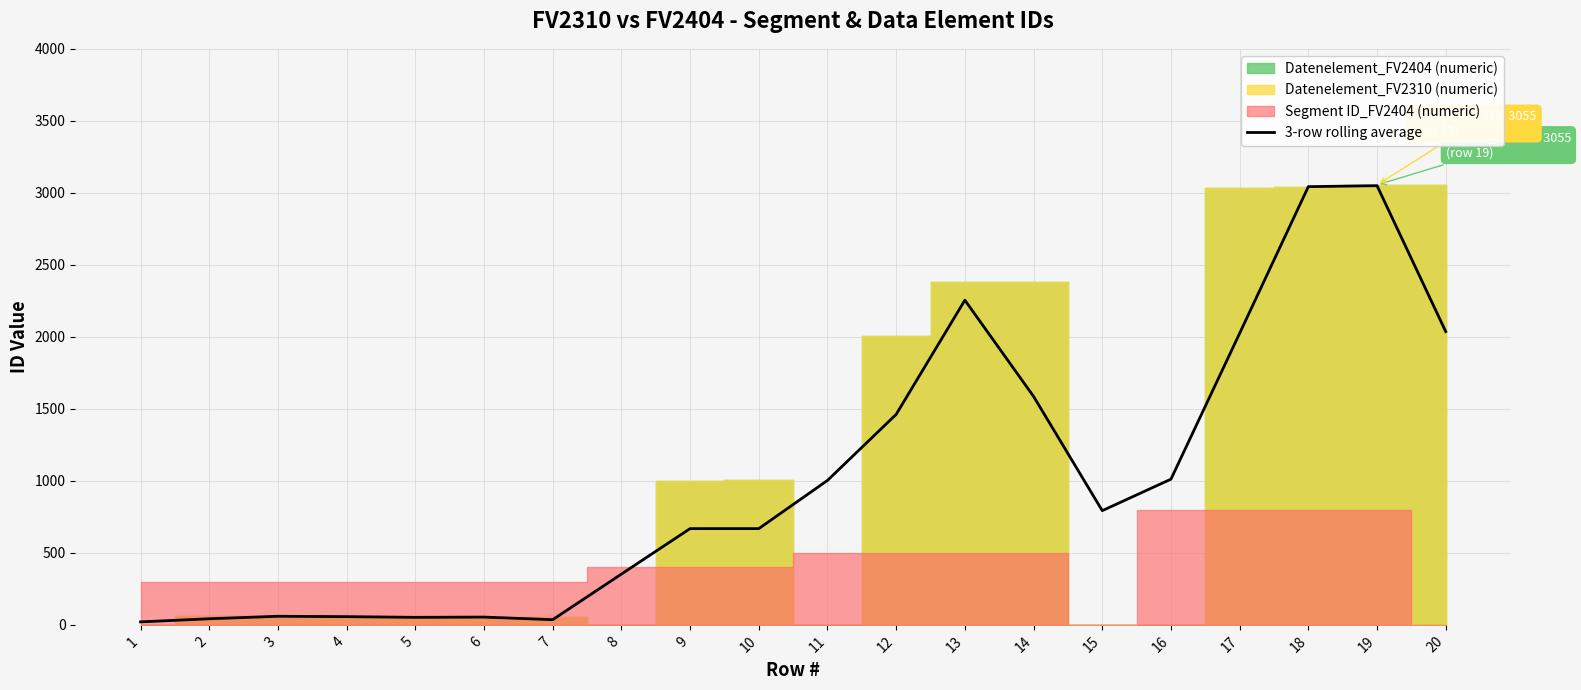

Reading right to left, transcribe all the data shown in this chart.

20=2036.7	19=3049.7	18=3043.0	17=2024.7	16=1011.7	15=793.0	14=1586.3	13=2254.7	12=1461.7	11=1003.0	10=668.3	9=668.3	8=352.7	7=36.0	6=54.0	5=52.3	4=57.0	3=59.7	2=42.3	1=20.7